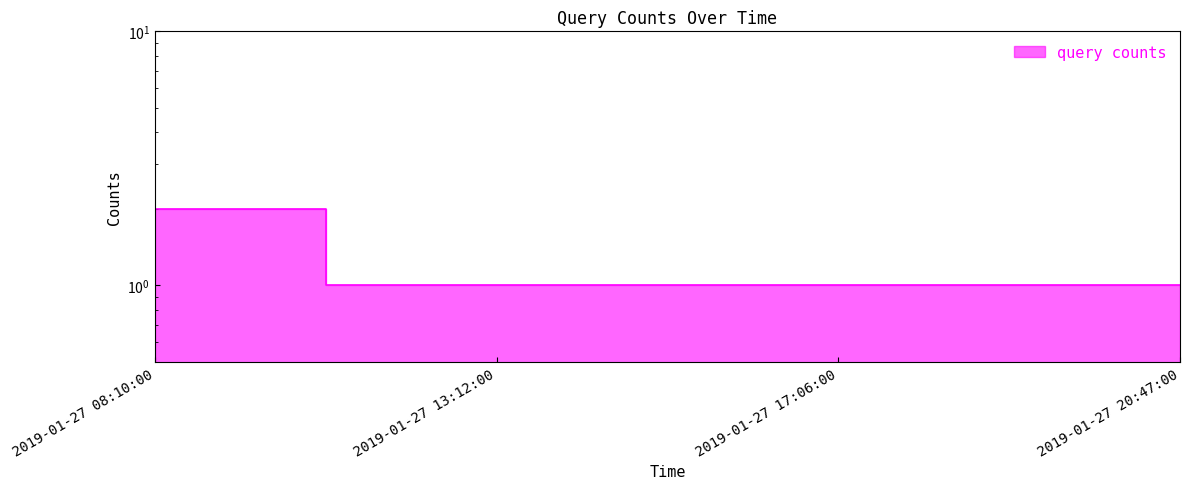

Reading left to right, what are all the values shown in this chart?

2019-01-27 08:10:00=2	2019-01-27 13:12:00=1	2019-01-27 17:06:00=1	2019-01-27 20:47:00=1